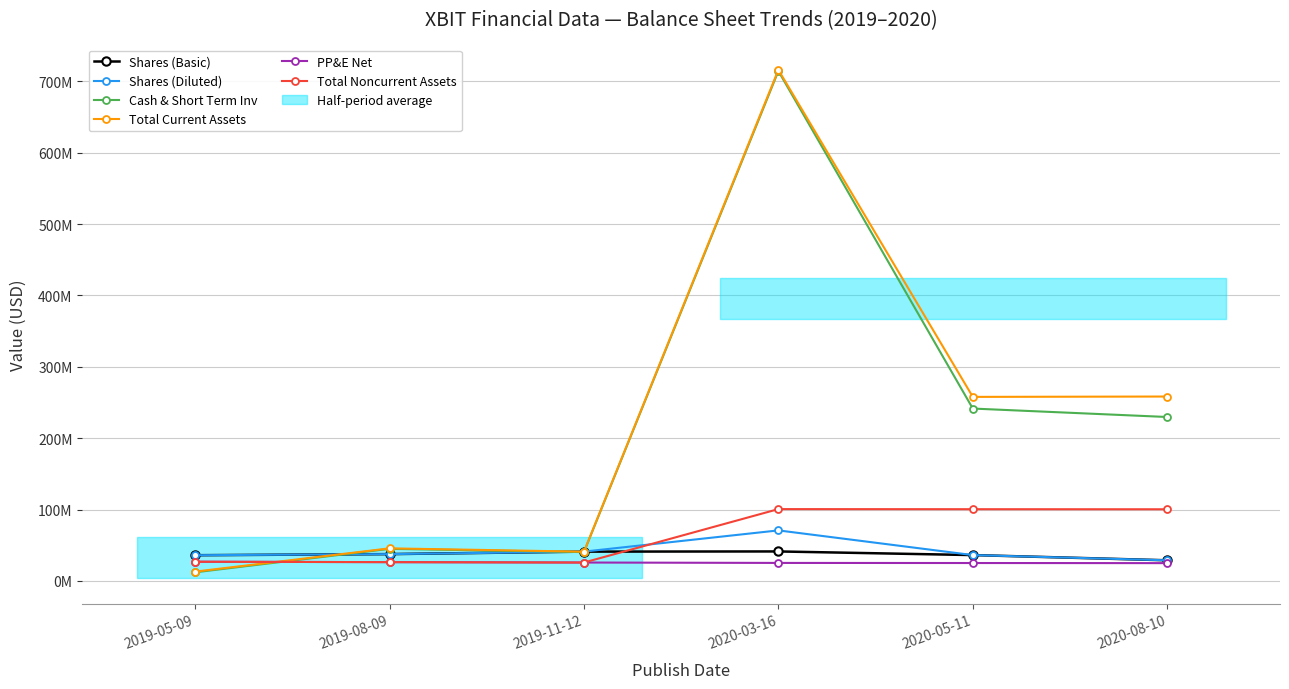

Rank the series by their maximum value, from highest to lowest.

Total Current Assets, Cash & Short Term Inv, Total Noncurrent Assets, Shares (Diluted), Shares (Basic), PP&E Net